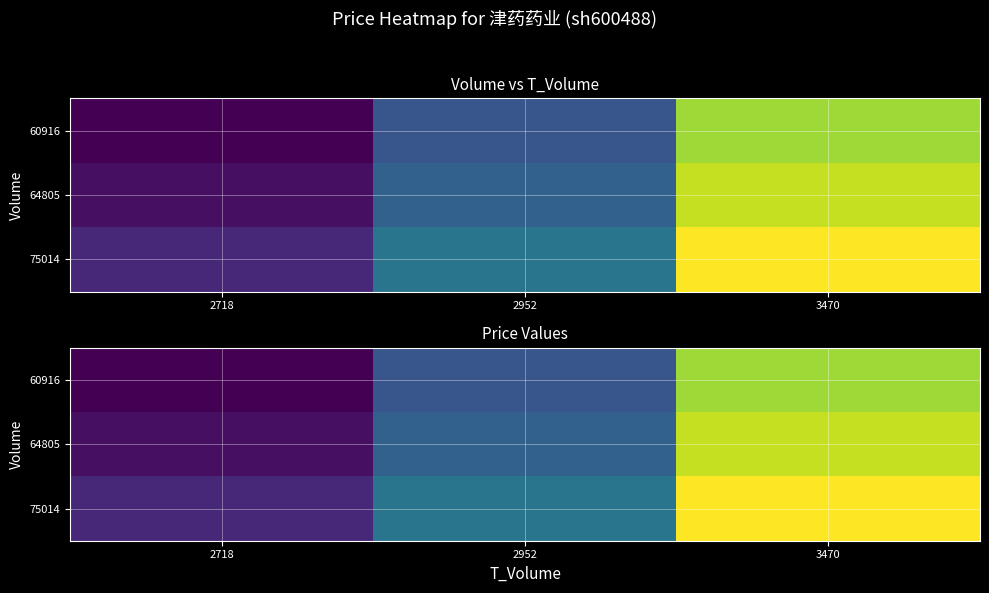

Is it true that 60916 equals 3.4 at 2718?

True